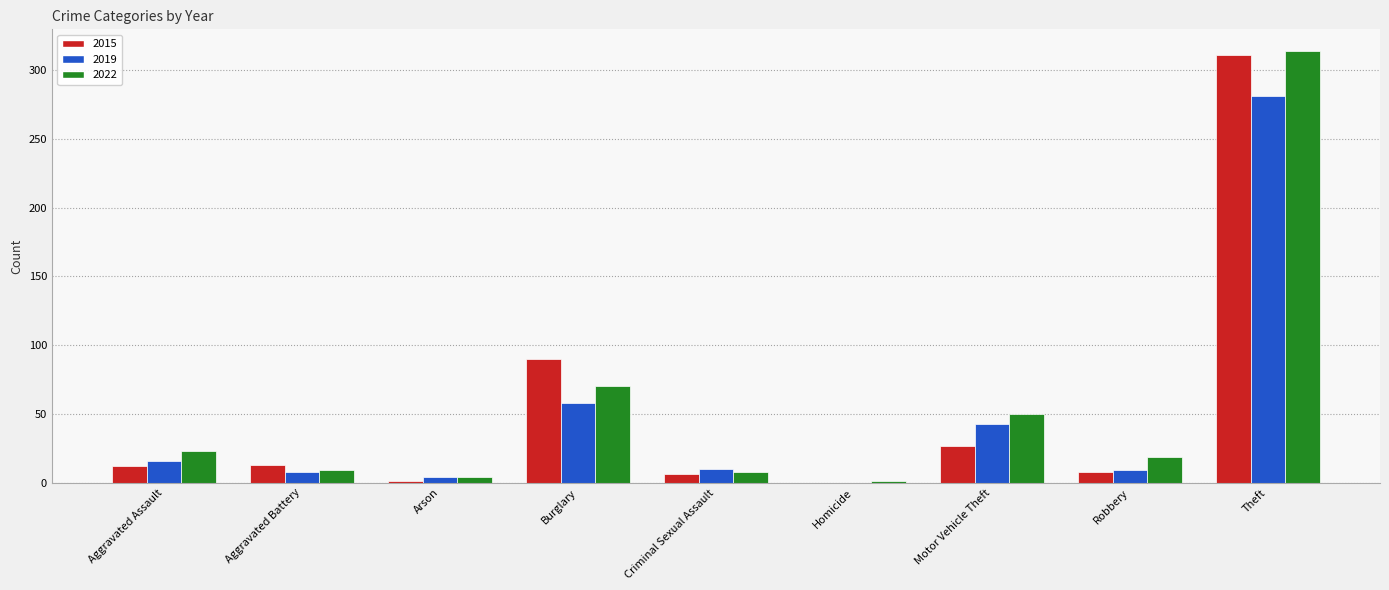

True or false: 2019 has a value of 94 at Burglary.

False